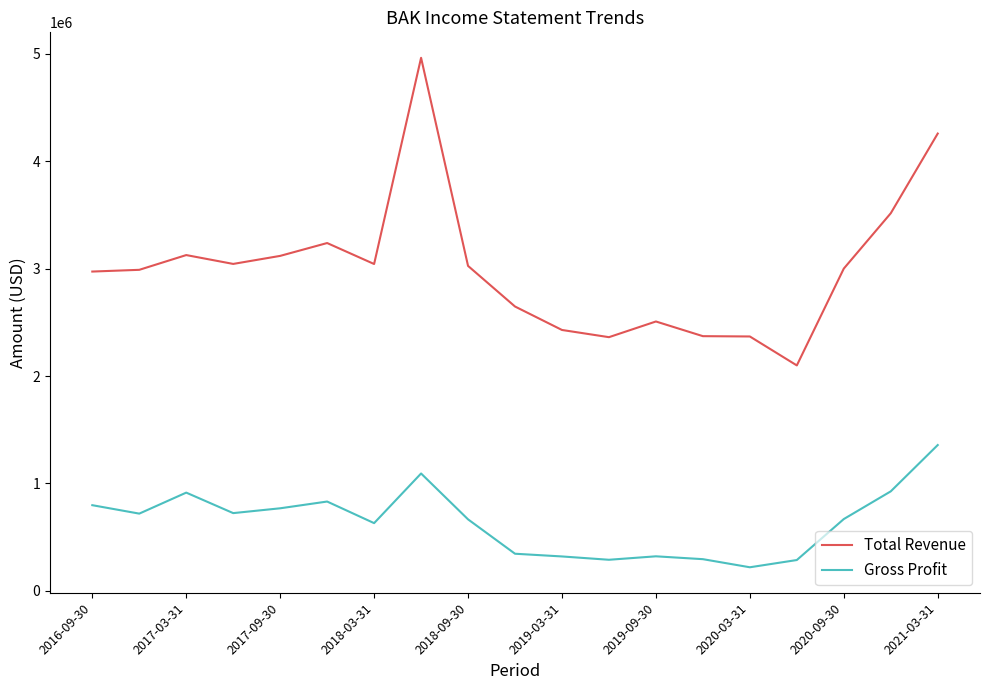

What is the highest value of the Total Revenue series?

4961600